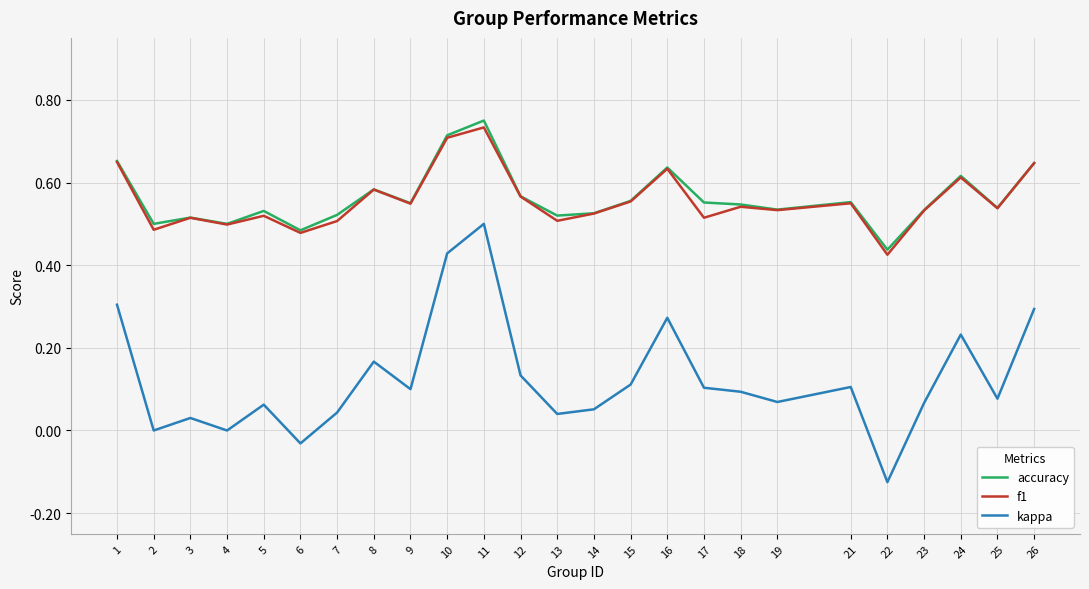

The f1 series shows 0.5 at 6. True or false?

True